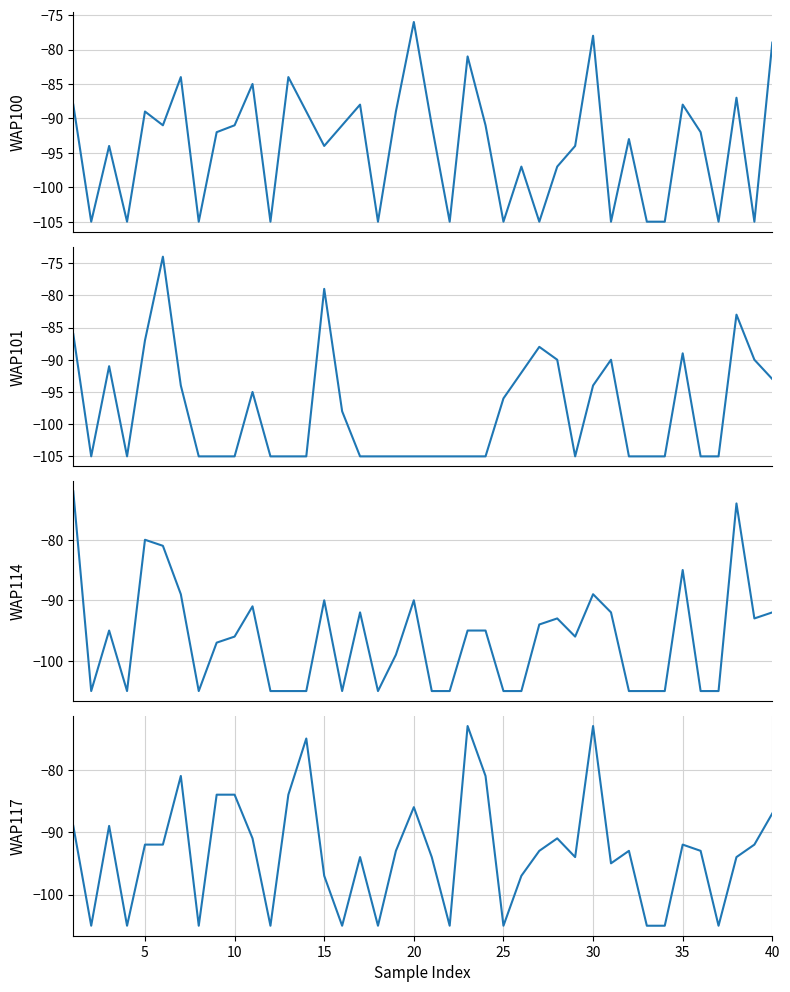

Rank the series by their average value, from highest to lowest.

WAP117, WAP100, WAP114, WAP101